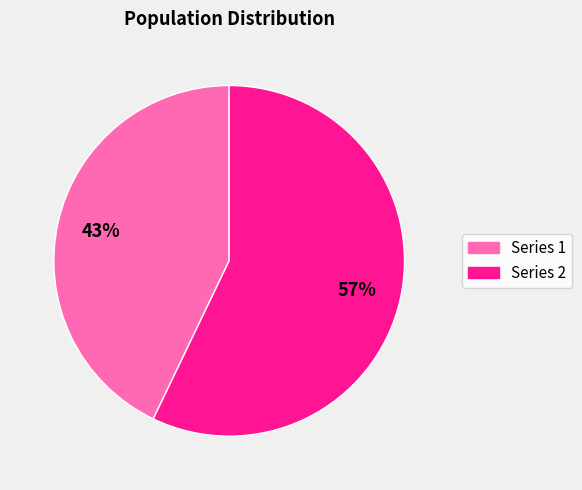

Does any single category account for the majority?

Yes